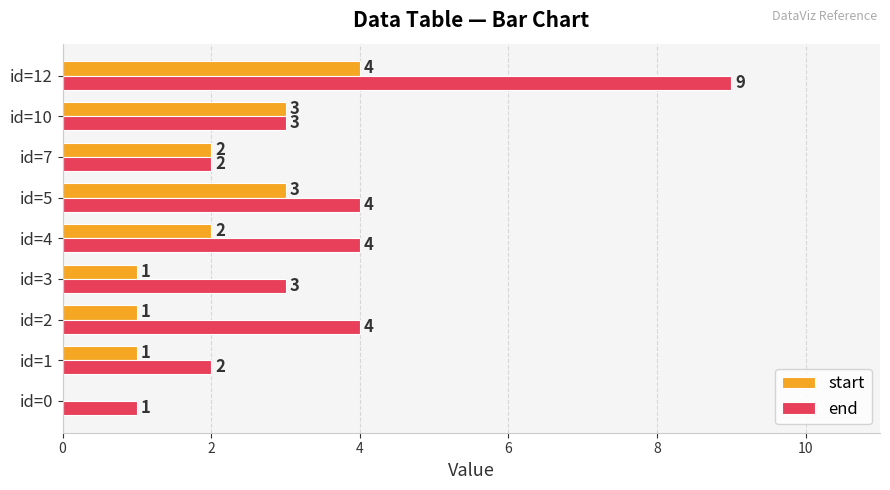

What are all the series names shown in the legend?

start, end